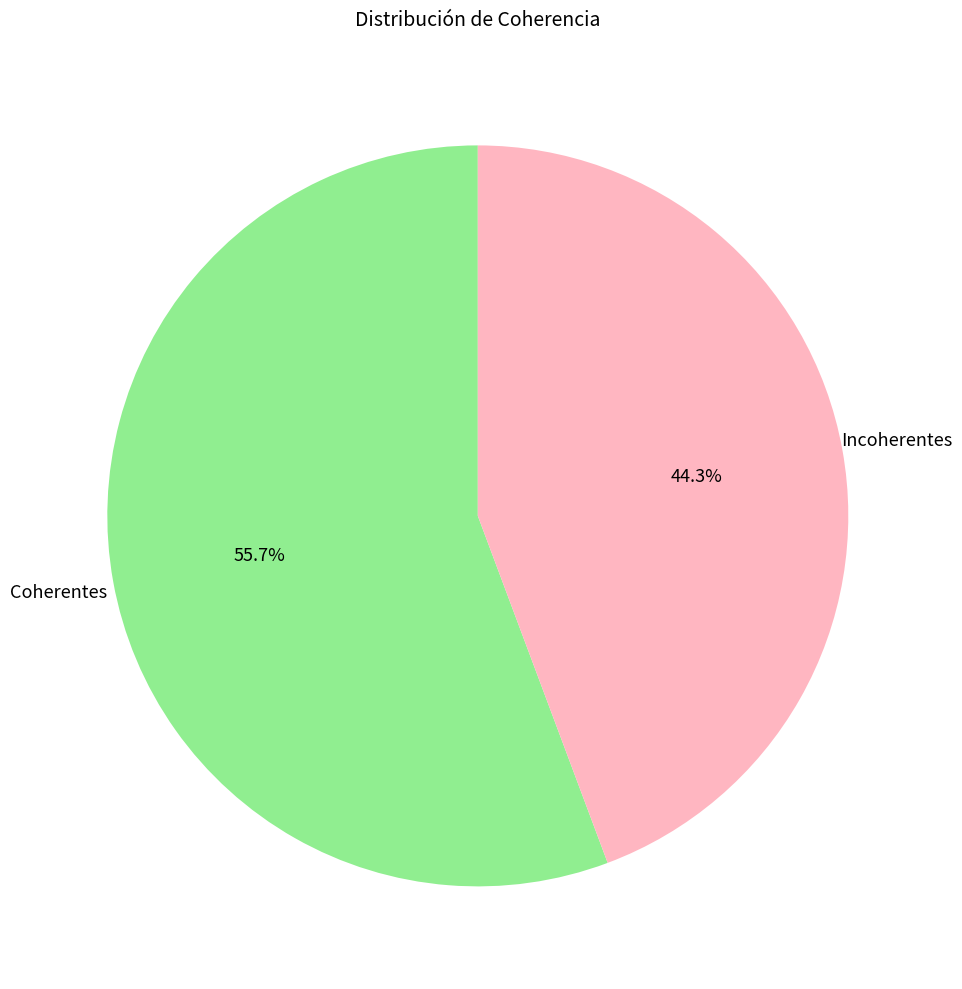

Which slice is the largest?

Coherentes